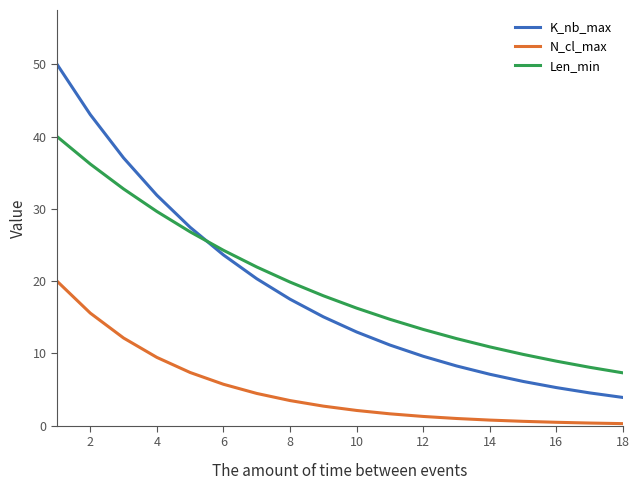

What is the greatest value displayed?

50.0